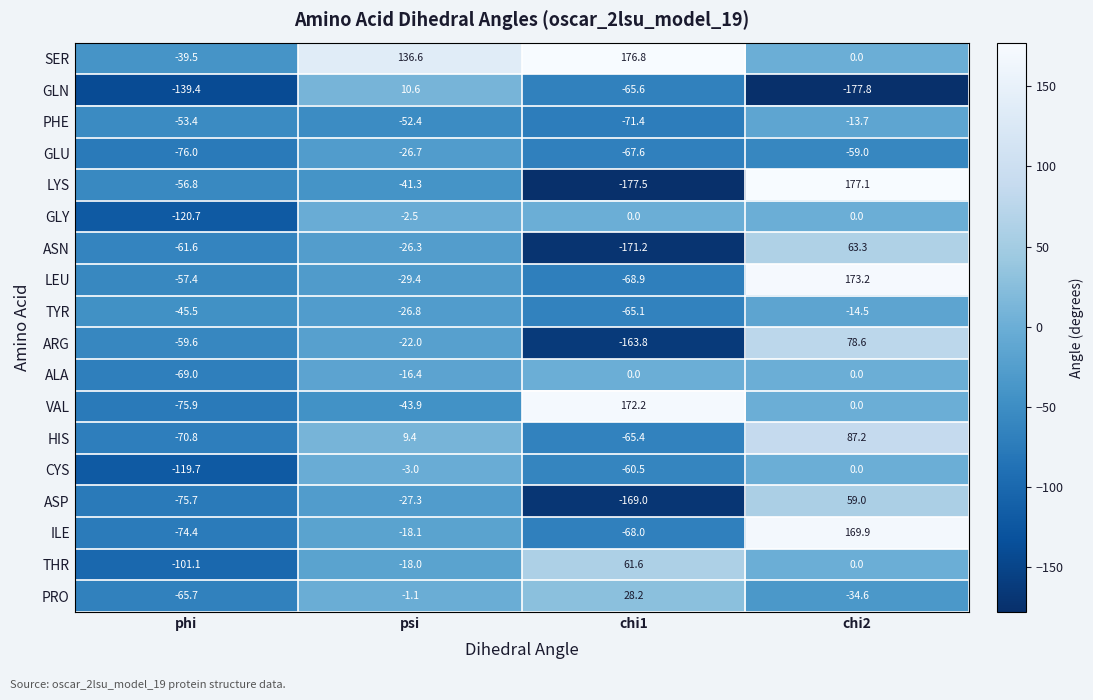

What is the total value across all series at chi2?

508.7